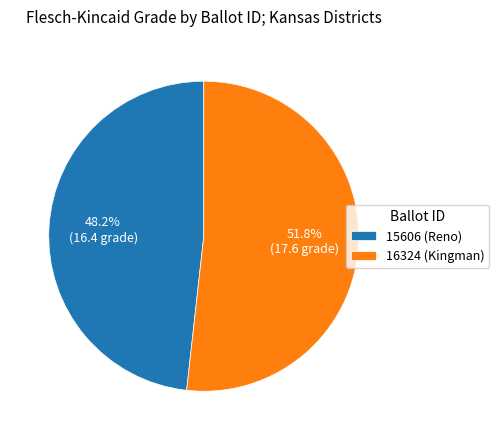

Is it true that 15606 (Reno) is 48% of the pie?

True